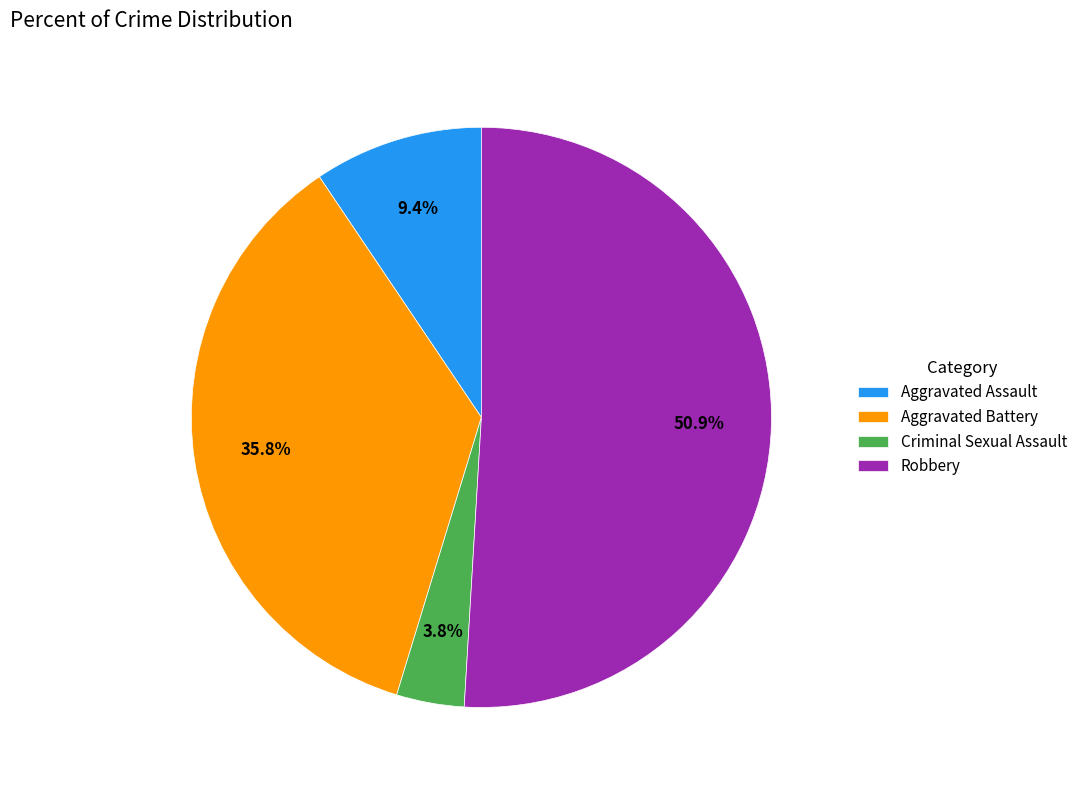

Which has a higher value, Aggravated Battery or Aggravated Assault?

Aggravated Battery